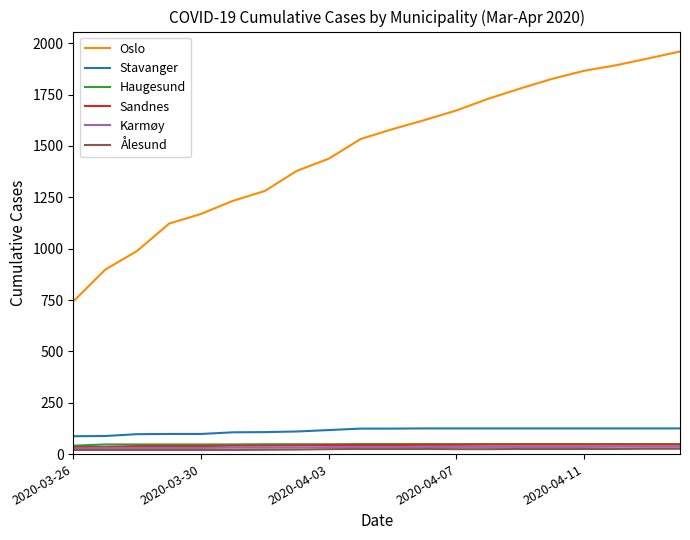

Which series has the largest total across all categories?

Oslo